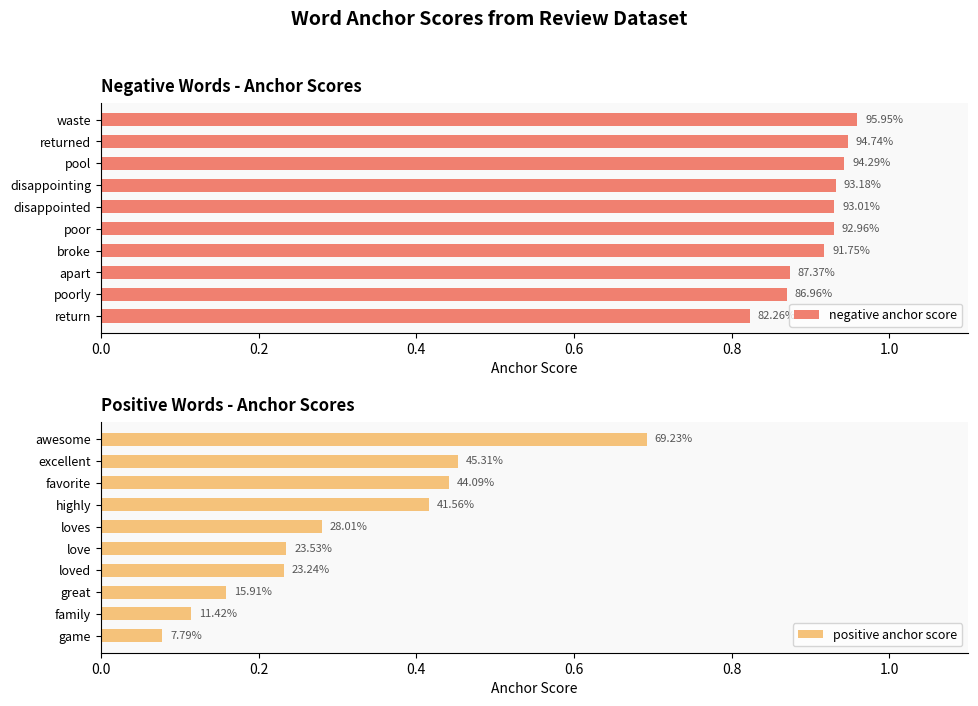

What is the difference between the second highest and minimum values in the positive anchor score series?

0.4